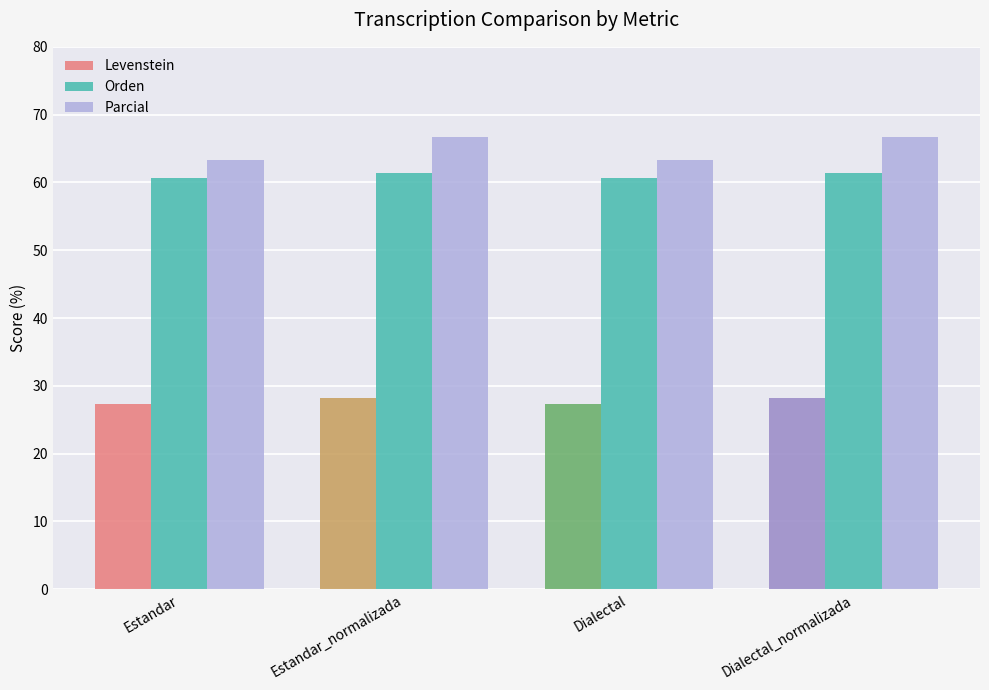

The value of Levenstein at Dialectal_normalizada is 28.3. True or false?

True